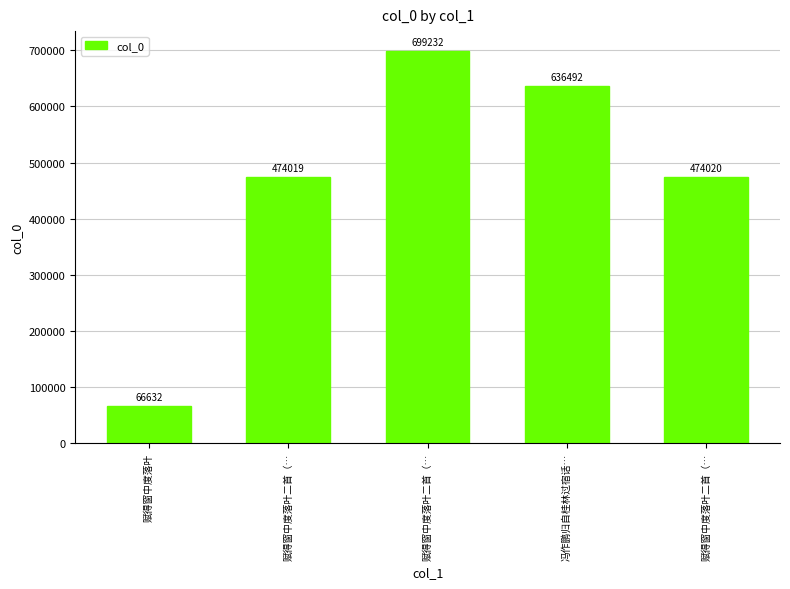

Which has a higher value, 赋得窗中度落叶二首（… or 赋得窗中度落叶二首（…?

赋得窗中度落叶二首（…